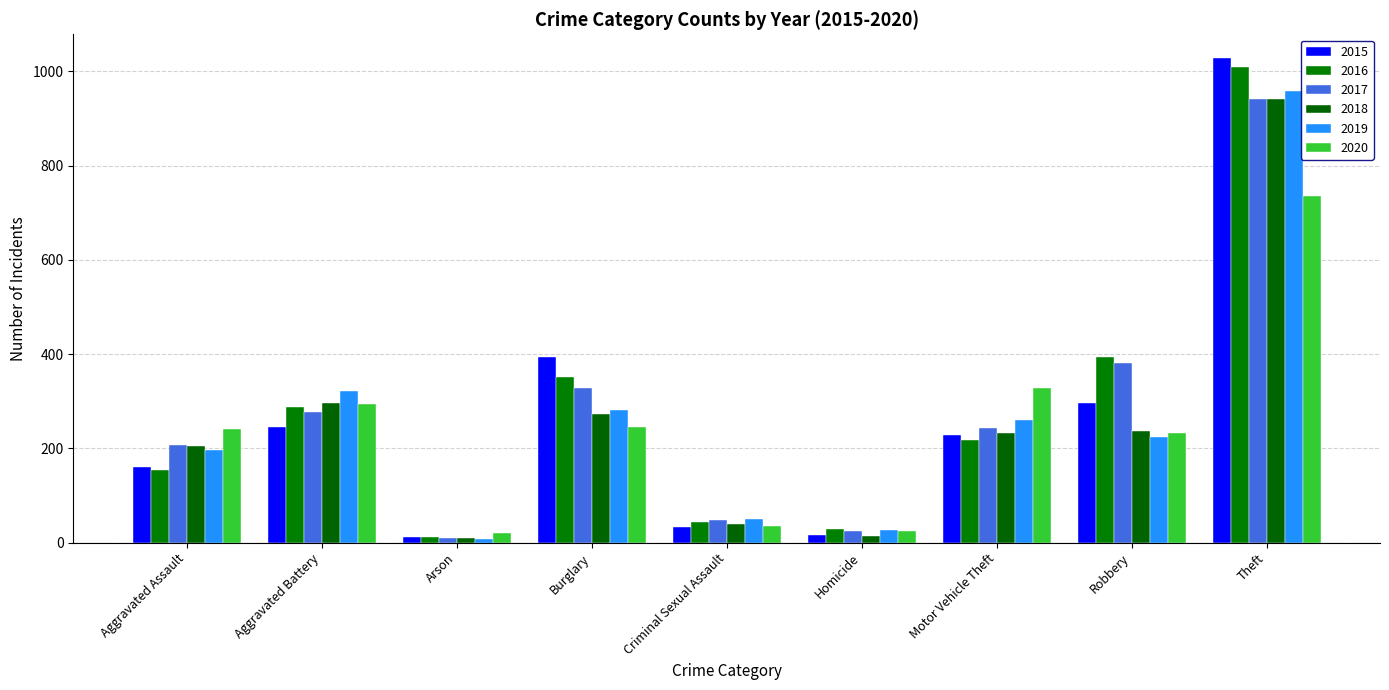

Count the number of data series in this chart.

6